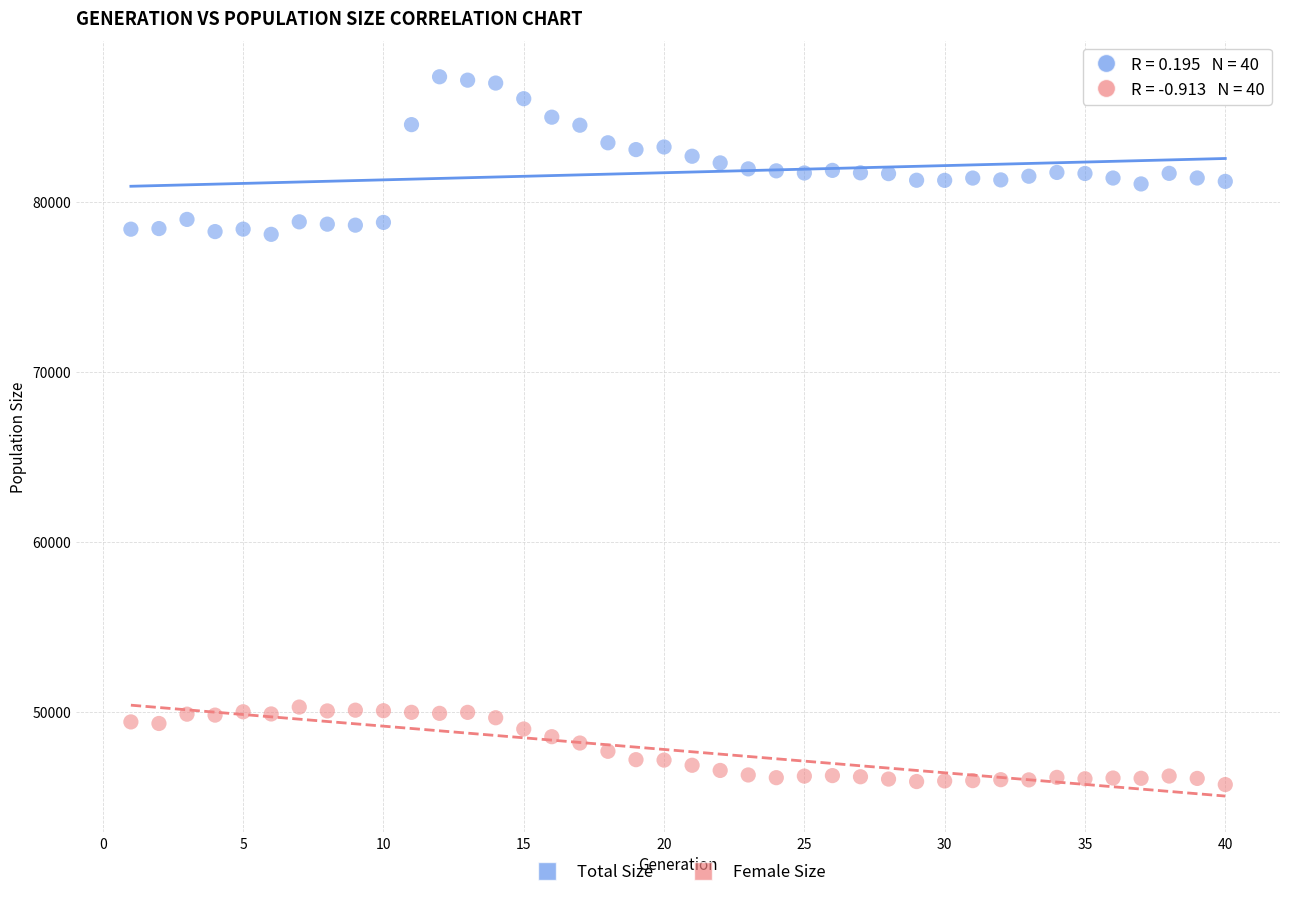

Which series reaches the maximum Y coordinate?

Total Size